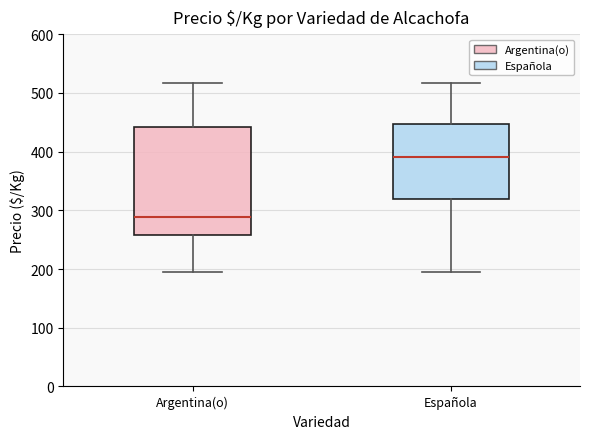

Which box has the highest median line?

Española